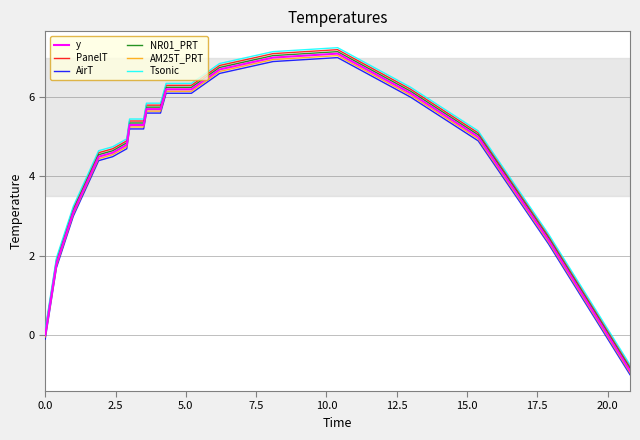

The PanelT series shows 11.2 at 35. True or false?

False